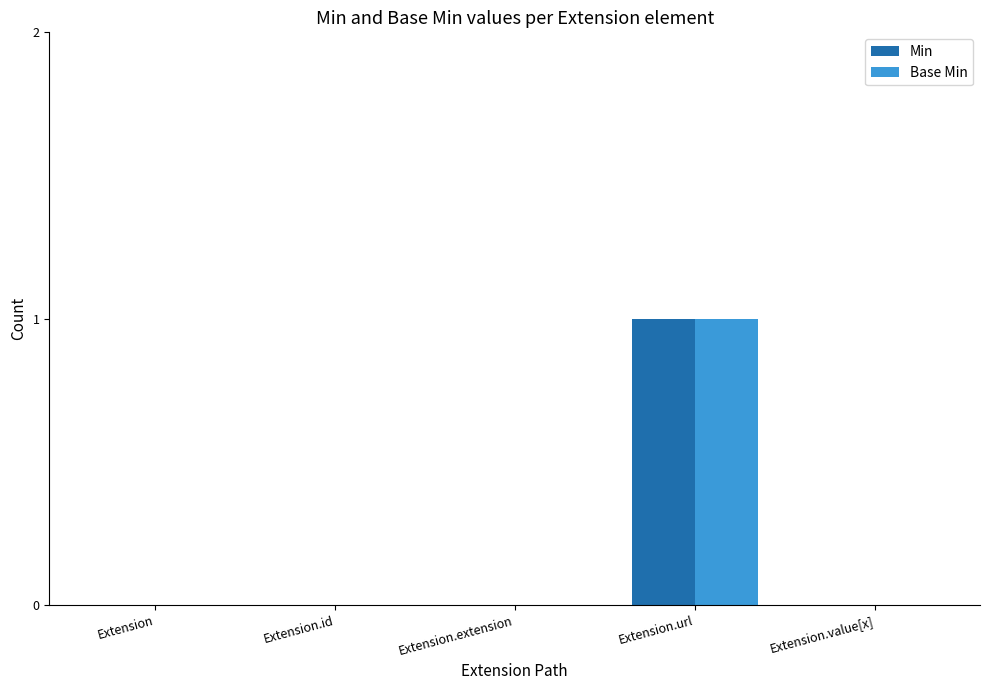

Which category has the highest value across all series?

Extension.url